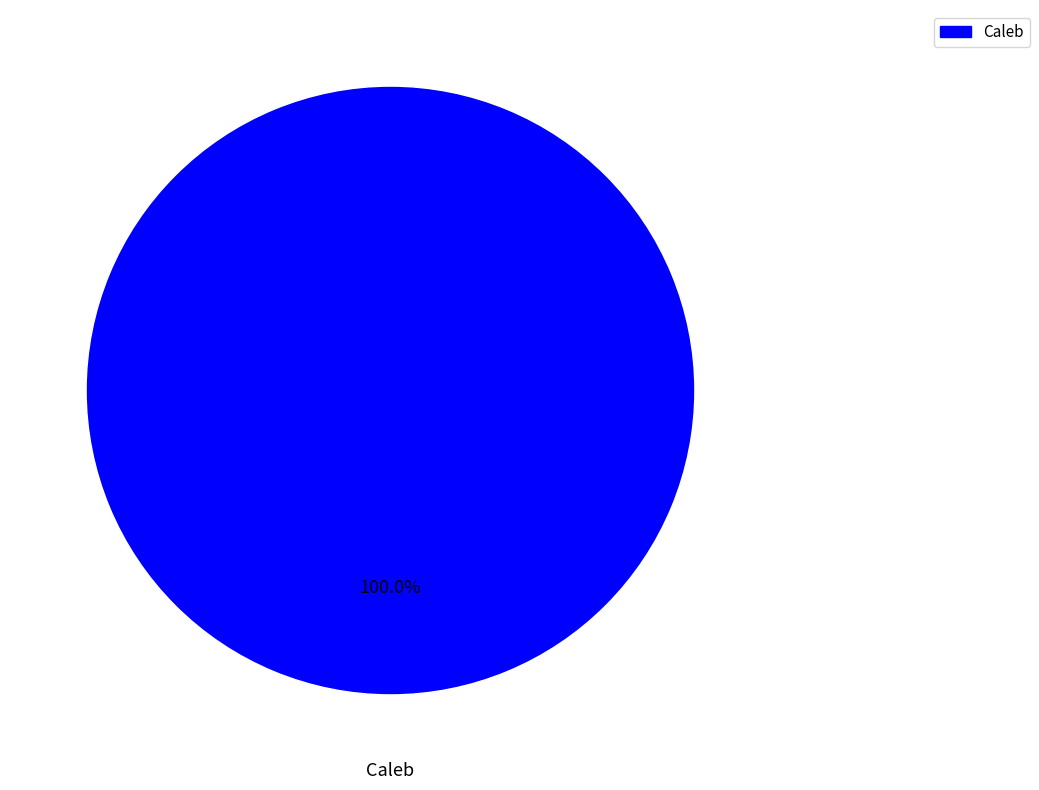

Is there any slice that represents more than half of the pie?

Yes